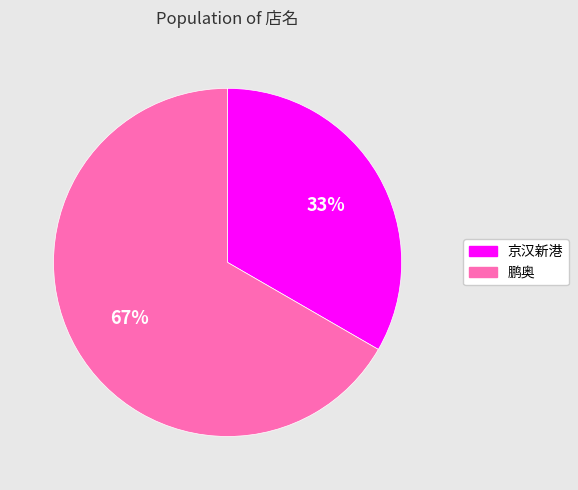

True or false: 京汉新港 accounts for 33% of the total.

True